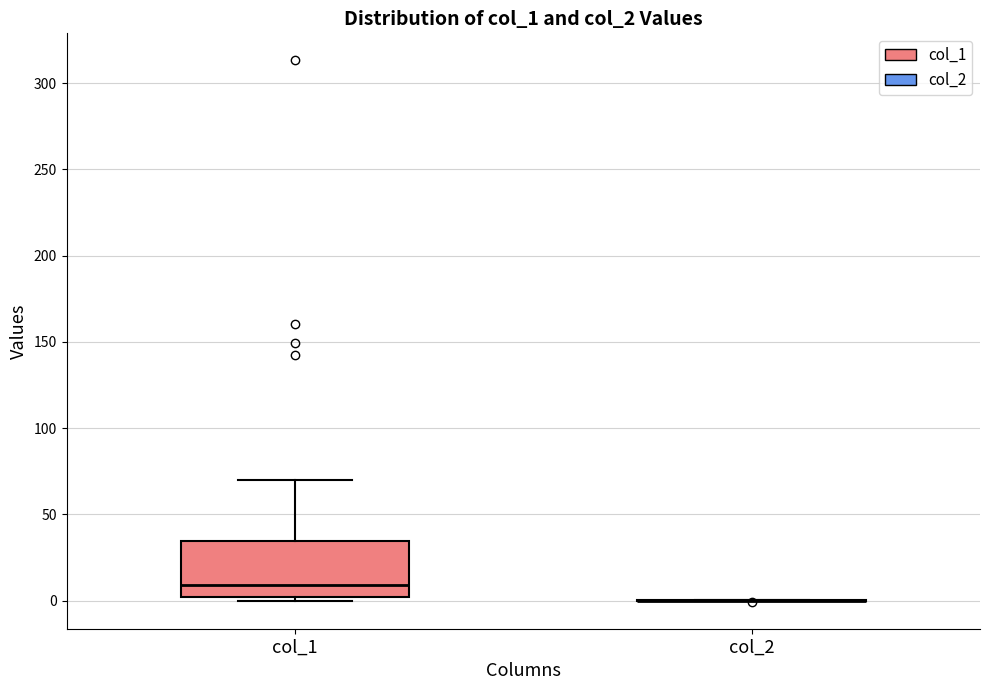

Reading left to right, transcribe this box plot: for each box, give where its median line is, the range the box spans, and where its two whiskers end, as read against the y-axis. The values are not printed on the chart, so give them approximately, as read against the axis.

col_1: median 10, box 0 to 35, whiskers 0 (just below the box's lower edge) to 70
col_2: box collapsed to a line at 0, whiskers 0 to 0